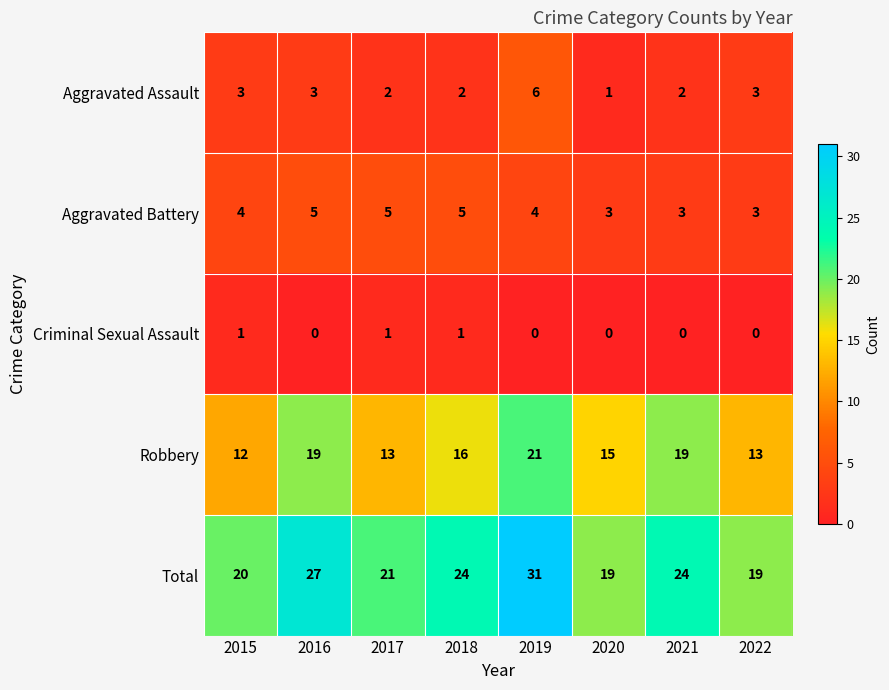

Which label corresponds to the largest value in the chart?

2019